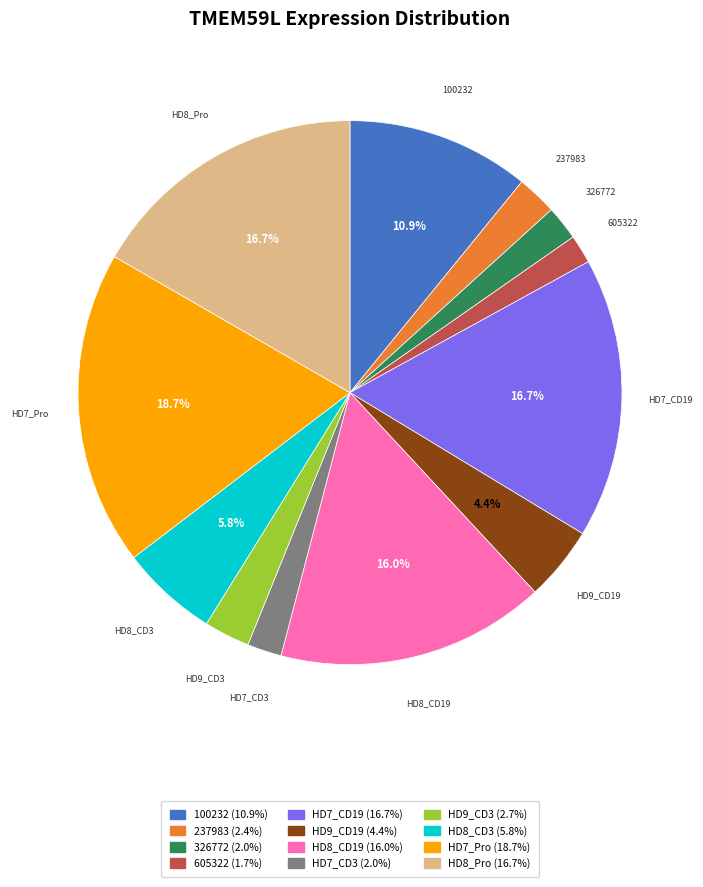

To the nearest percent, what is the average slice percentage?

8%